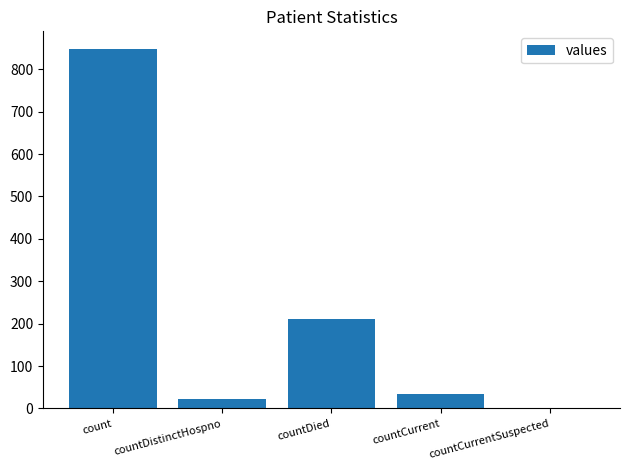

Does the chart contain stacked bars?

No